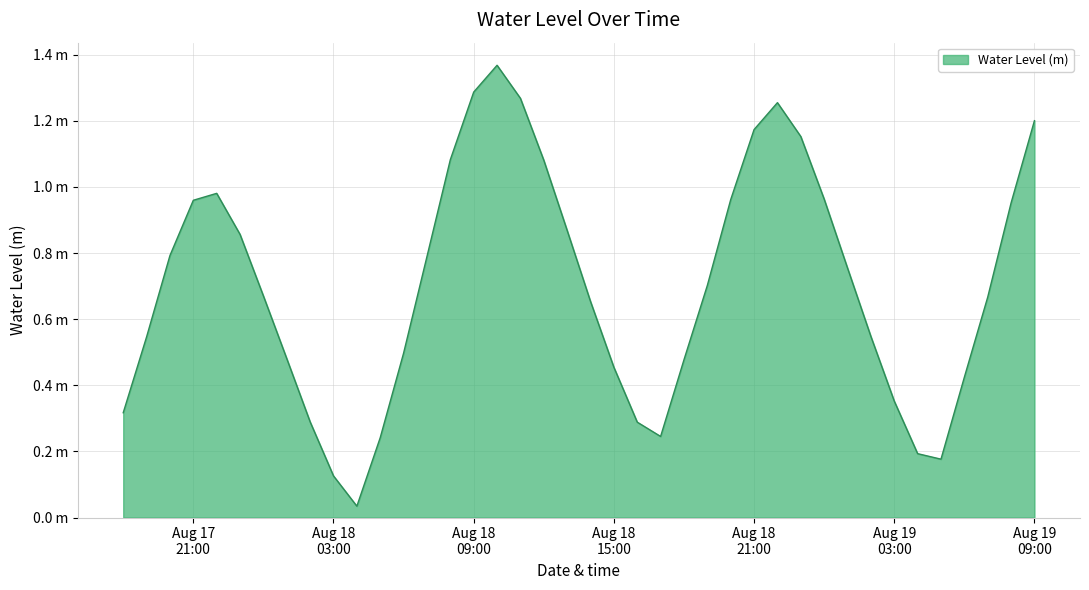

How many interior local peaks (higher than both neighbors) does the data have?

3